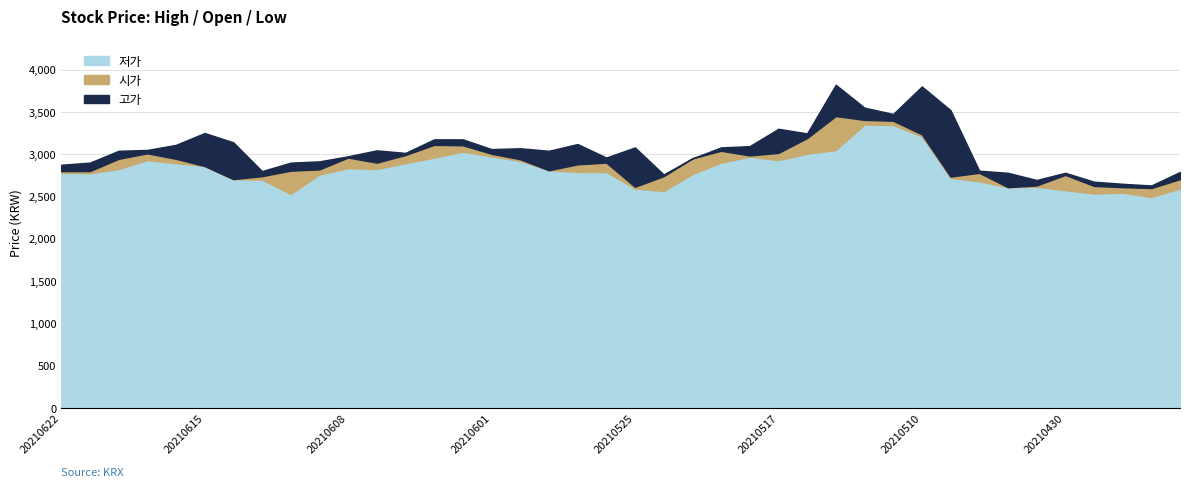

At which label does 저가 first exceed 2810?

20210618